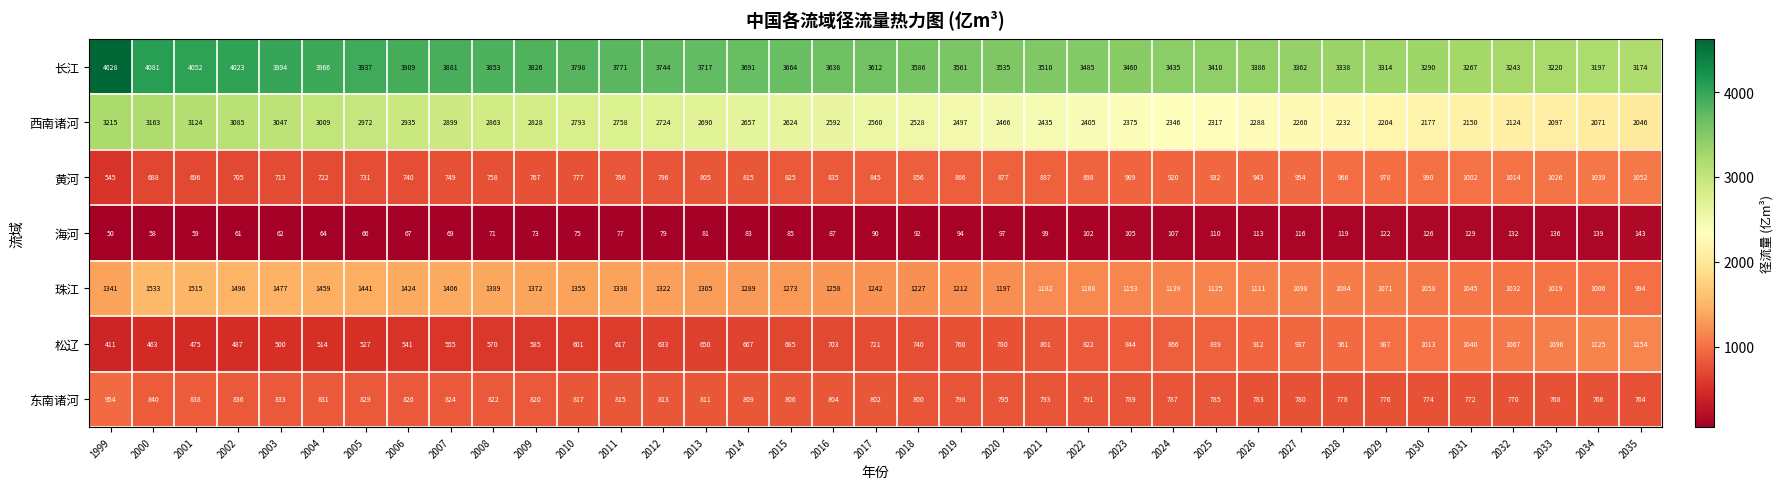

Read the 海河 value at 2005.

66